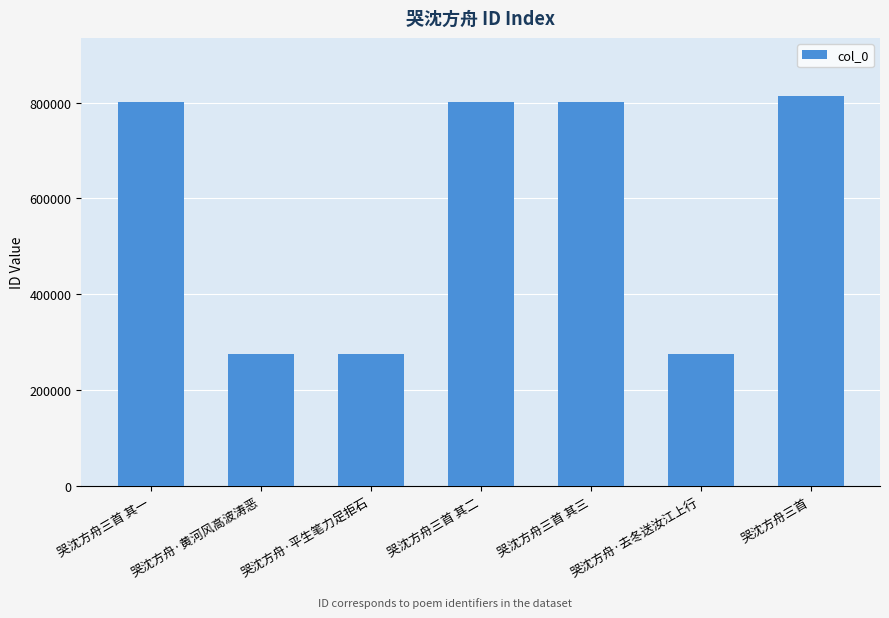

Between 哭沈方舟三首 其三 and 哭沈方舟三首, which is larger?

哭沈方舟三首